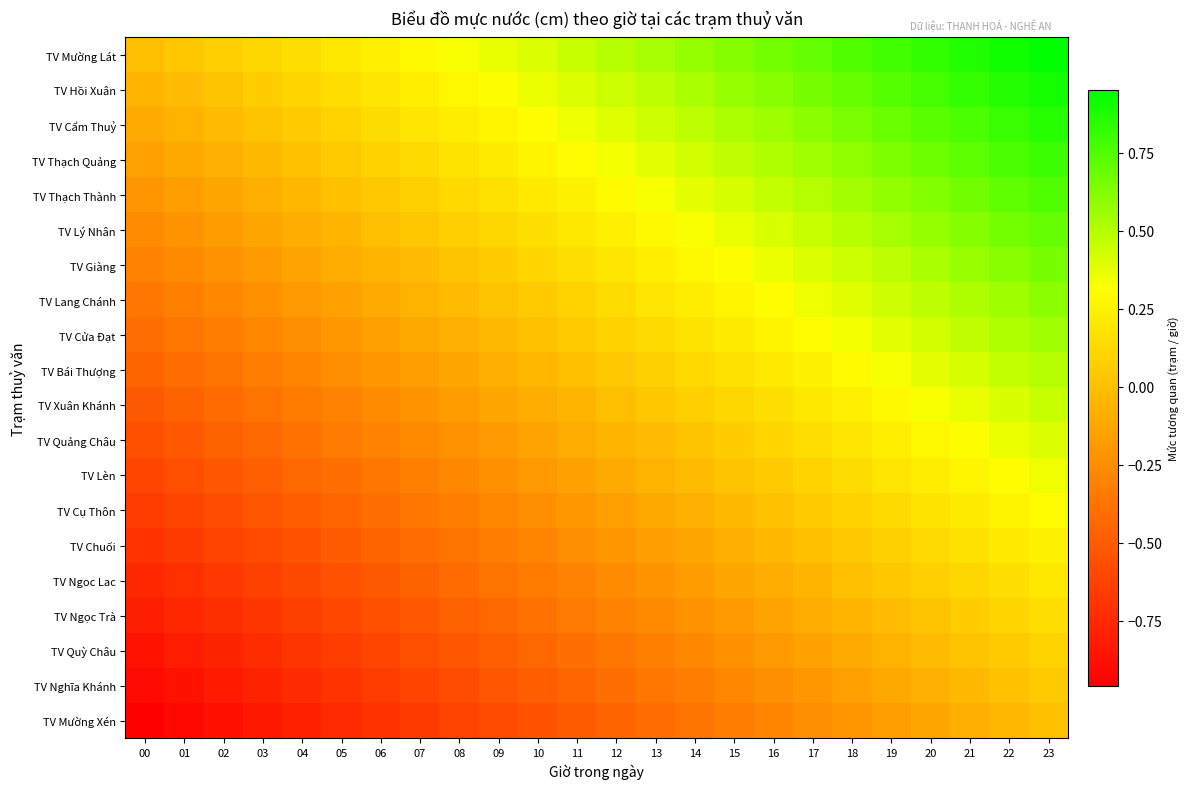

At how many categories does at least one series exceed 0?

23